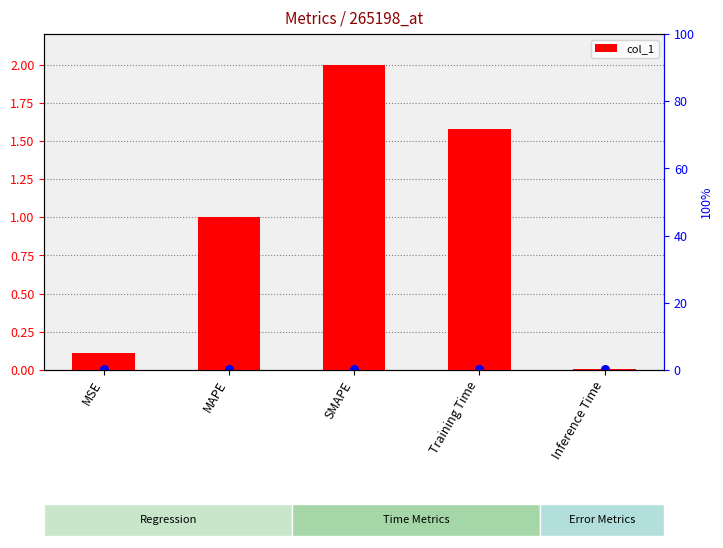

What is the change in value from SMAPE to Inference Time?

-2.0